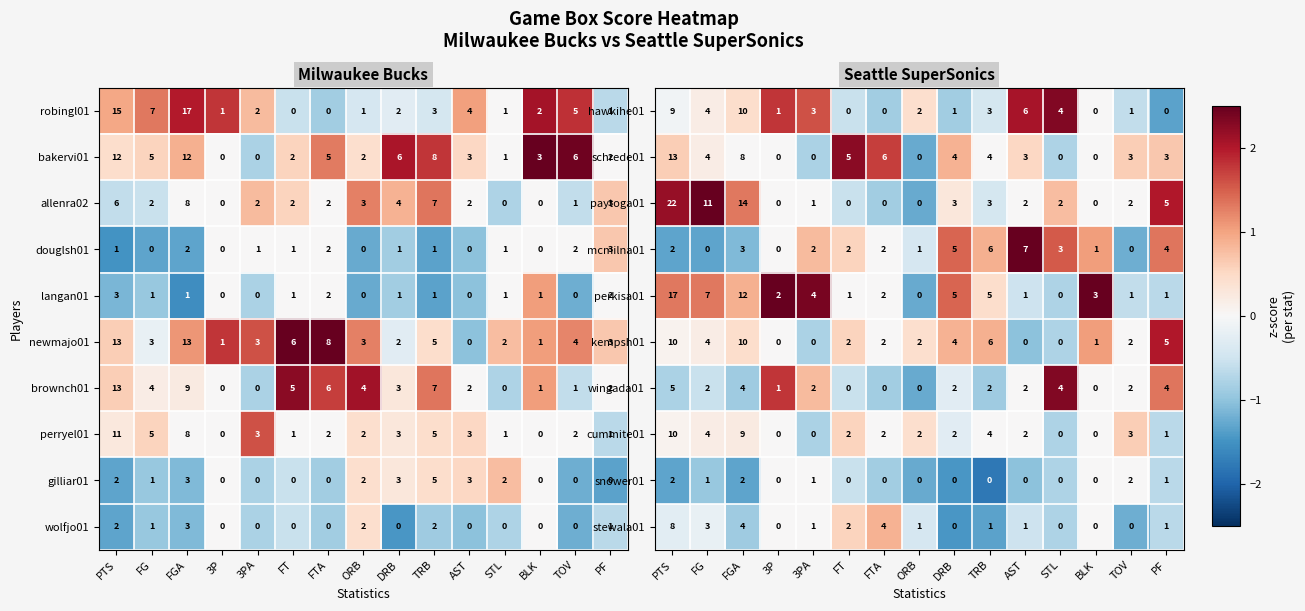

What is the maximum value for kempsh01?

10